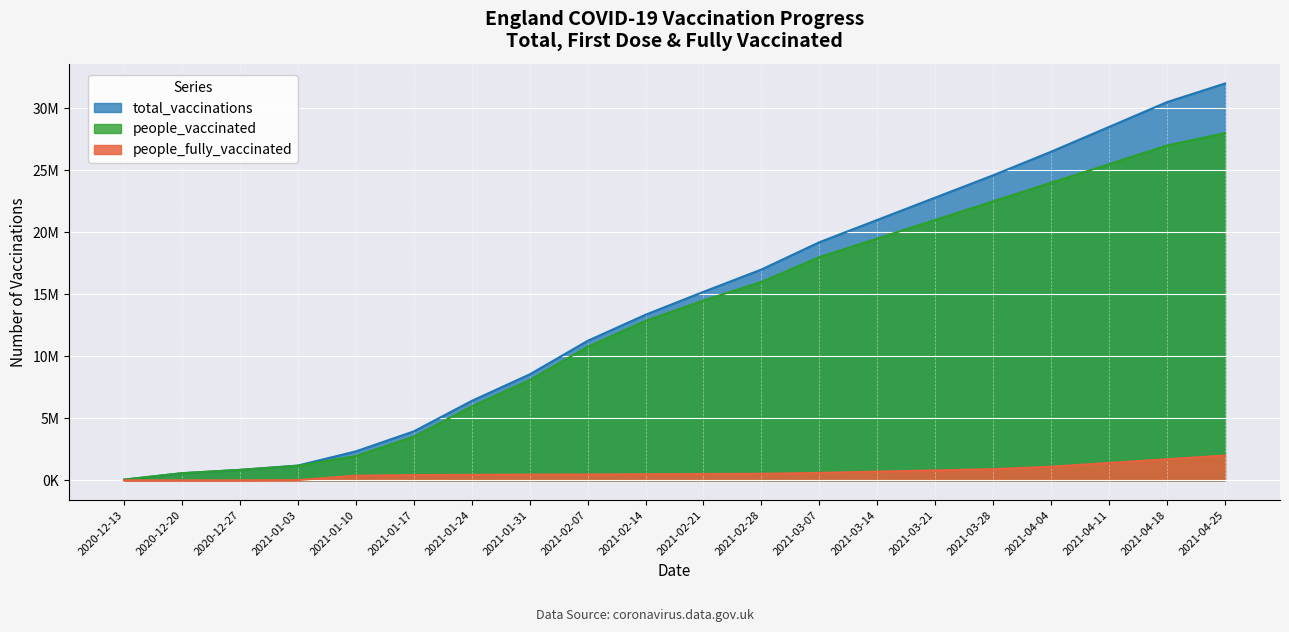

The value of people_vaccinated at 2020-12-13 is 31423. True or false?

False